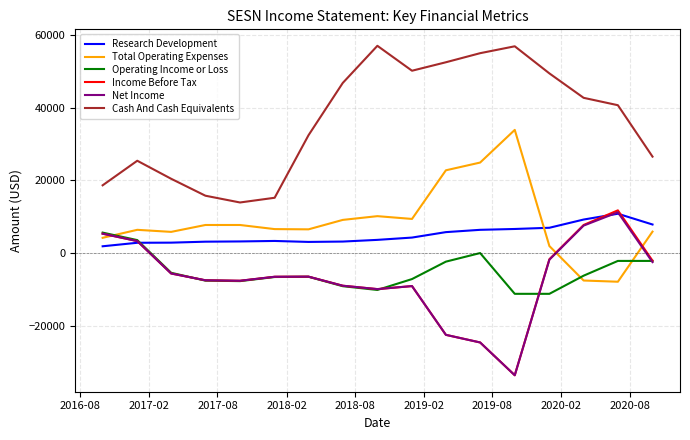

Which series has the largest total across all categories?

Cash And Cash Equivalents